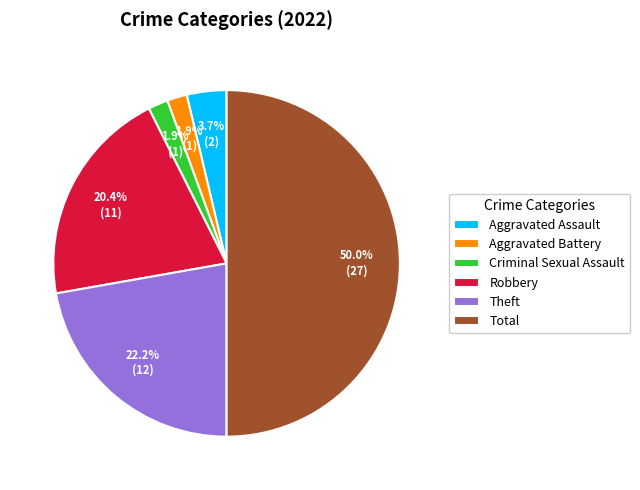

Approximately how many times larger is the value at Robbery compared to Theft?

0.9